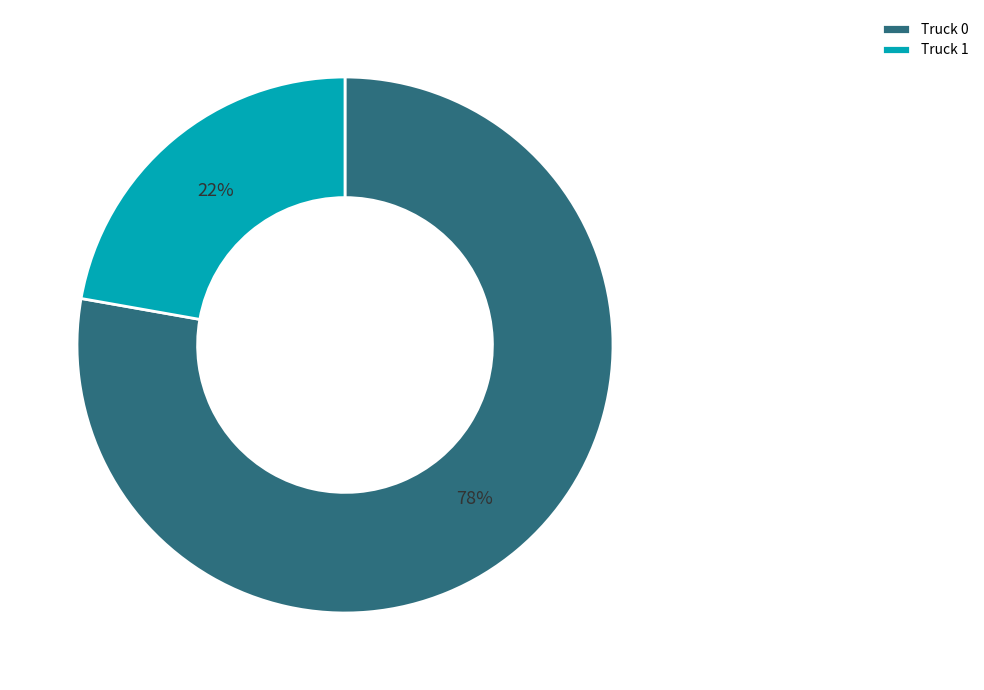

To the nearest percent, what is the difference between the largest and smallest slice percentages?

56%